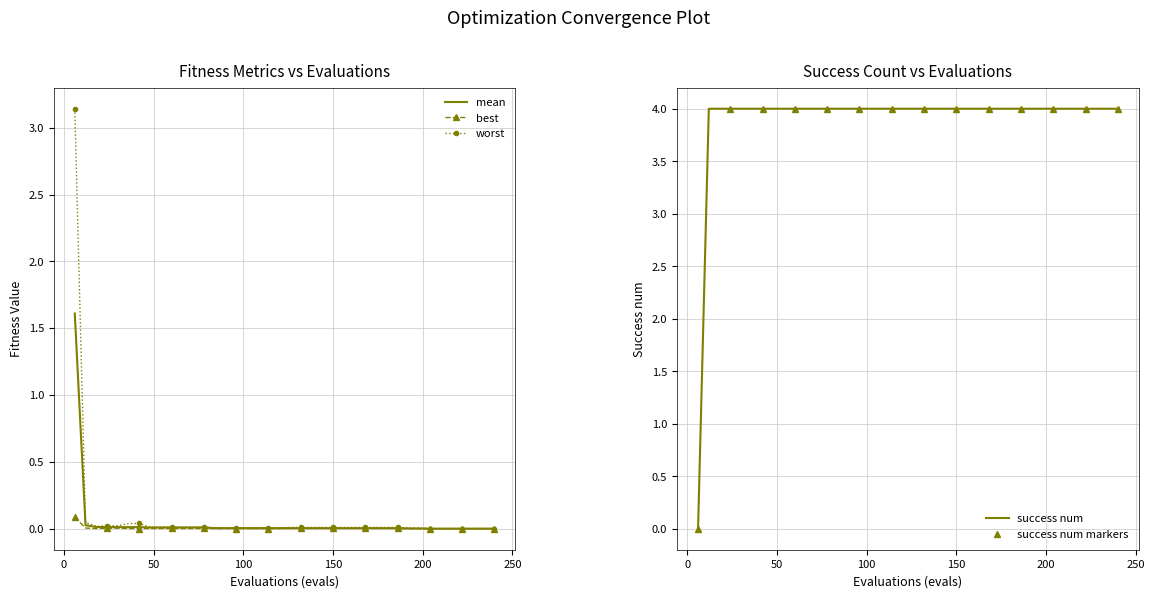

Reading right to left, extract all data points from this chart.

mean: 0.0	0.0	0.0	0.0	0.0	0.0	0.0	0.0	0.0	0.0	0.0	0.0	0.0	0.0	0.0	0.0	0.0	0.0	0.0	0.0	0.0	0.0	0.0	0.0	0.0	0.0	0.0	0.0	0.0	0.0	0.0	0.0	0.0	0.0	0.0	0.0	0.0	0.0	0.0	1.6
best: 0.0	0.0	0.0	0.0	0.0	0.0	0.0	0.0	0.0	0.0	0.0	0.0	0.0	0.0	0.0	0.0	0.0	0.0	0.0	0.0	0.0	0.0	0.0	0.0	0.0	0.0	0.0	0.0	0.0	0.0	0.0	0.0	0.0	0.0	0.0	0.0	0.0	0.0	0.0	0.1
worst: 0.0	0.0	0.0	0.0	0.0	0.0	0.0	0.0	0.0	0.0	0.0	0.0	0.0	0.0	0.0	0.0	0.0	0.0	0.0	0.0	0.0	0.0	0.0	0.0	0.0	0.0	0.0	0.0	0.0	0.0	0.0	0.0	0.0	0.0	0.0	0.0	0.0	0.0	0.0	3.1
success num: 4.0	4.0	4.0	4.0	4.0	4.0	4.0	4.0	4.0	4.0	4.0	4.0	4.0	4.0	4.0	4.0	4.0	4.0	4.0	4.0	4.0	4.0	4.0	4.0	4.0	4.0	4.0	4.0	4.0	4.0	4.0	4.0	4.0	4.0	4.0	4.0	4.0	4.0	4.0	0.0
success num markers: 4.0	4.0	4.0	4.0	4.0	4.0	4.0	4.0	4.0	4.0	4.0	4.0	4.0	4.0	4.0	4.0	4.0	4.0	4.0	4.0	4.0	4.0	4.0	4.0	4.0	4.0	4.0	4.0	4.0	4.0	4.0	4.0	4.0	4.0	4.0	4.0	4.0	4.0	4.0	0.0